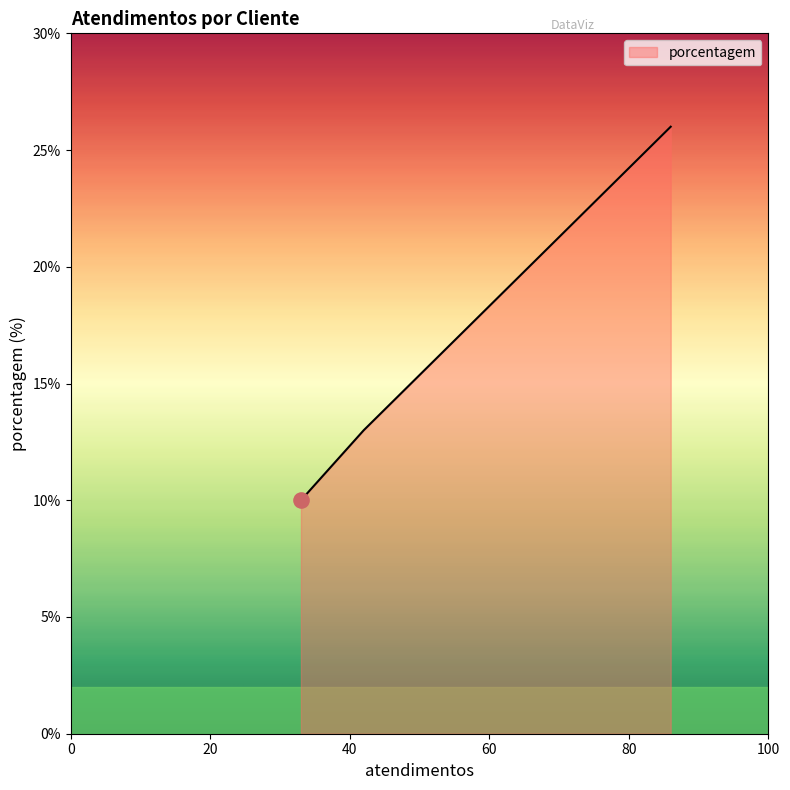

What is the greatest value displayed?

26